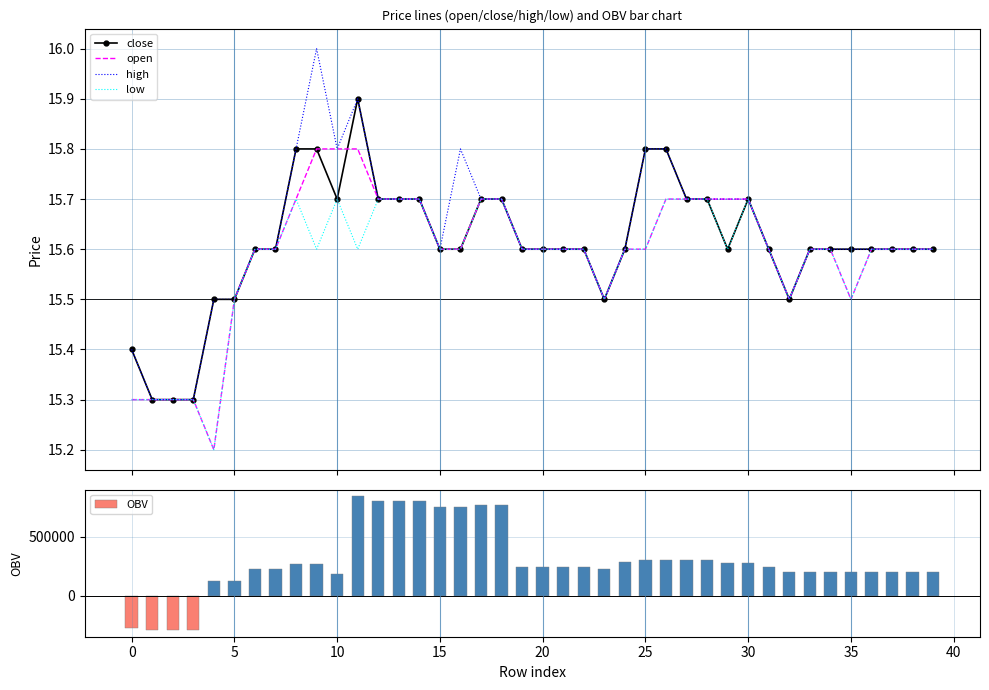

Count the open values in the range 15 to 16.

40